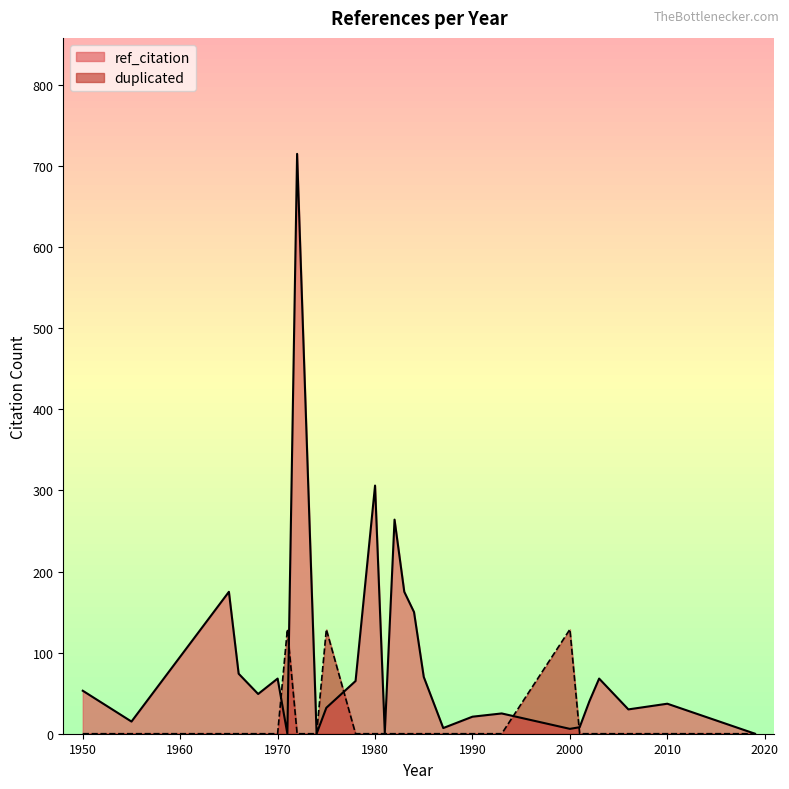

The value of ref_citation at 1955 is 6. True or false?

False